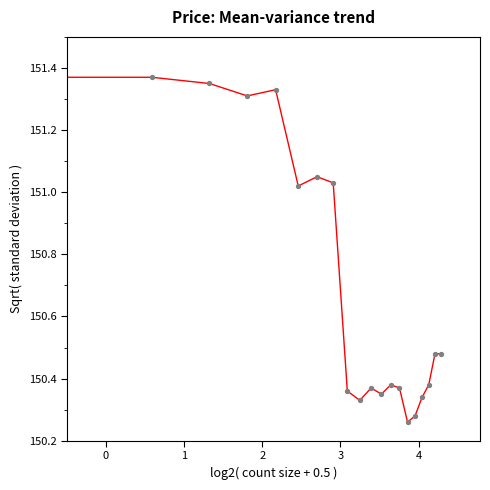

What is the difference between the maximum and minimum values?

1.1